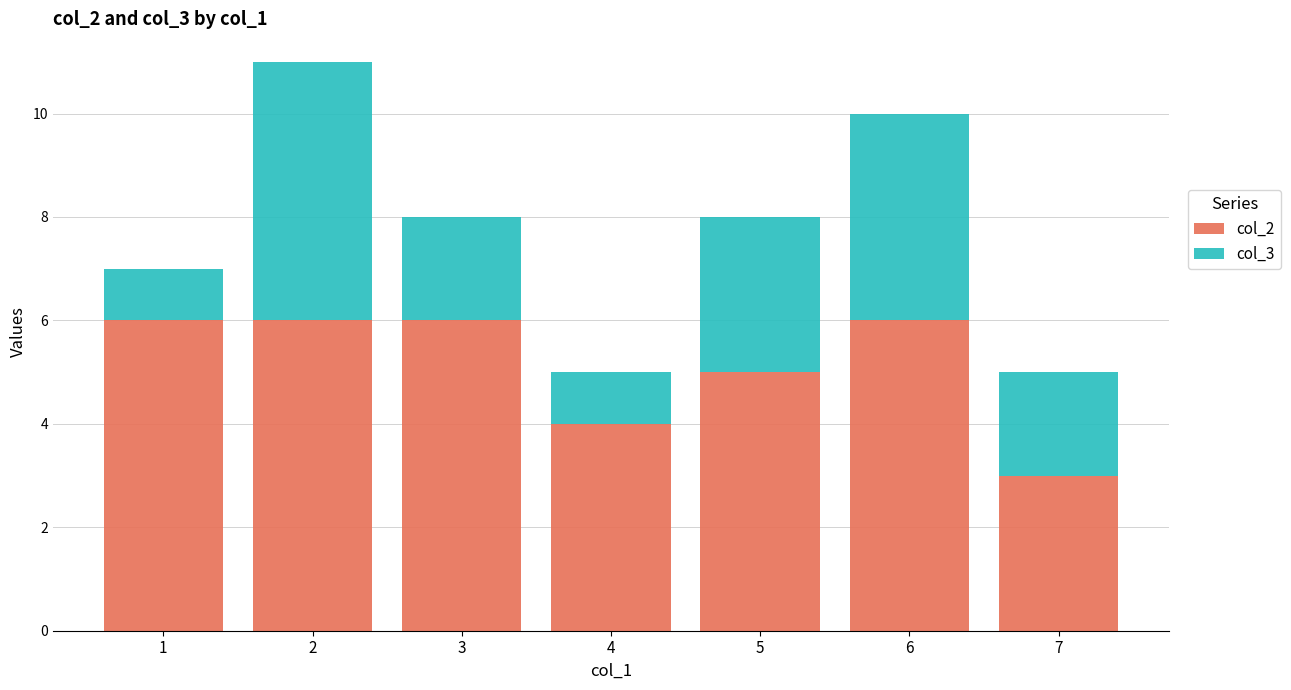

Is it true that col_2 equals 10 at 6?

False